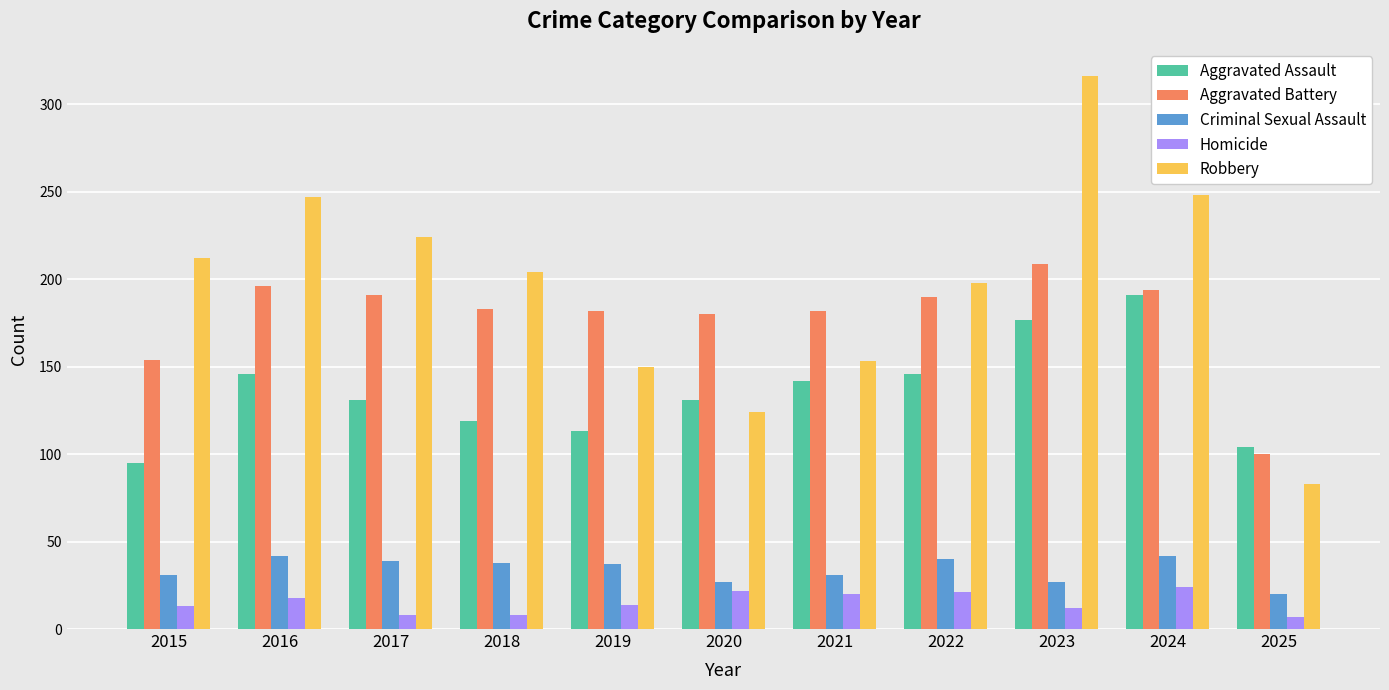

What is the difference between the maximum and second lowest values in the Aggravated Assault series?

87